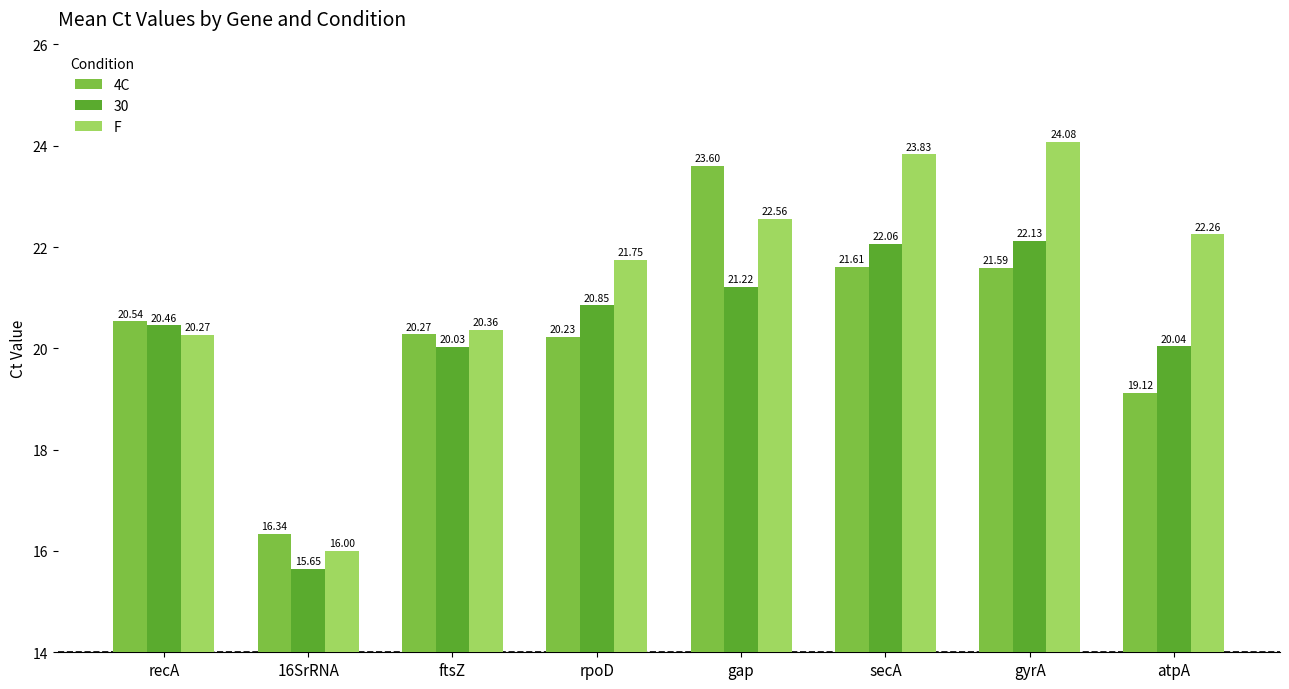

What are all the series names shown in the legend?

4C, 30, F